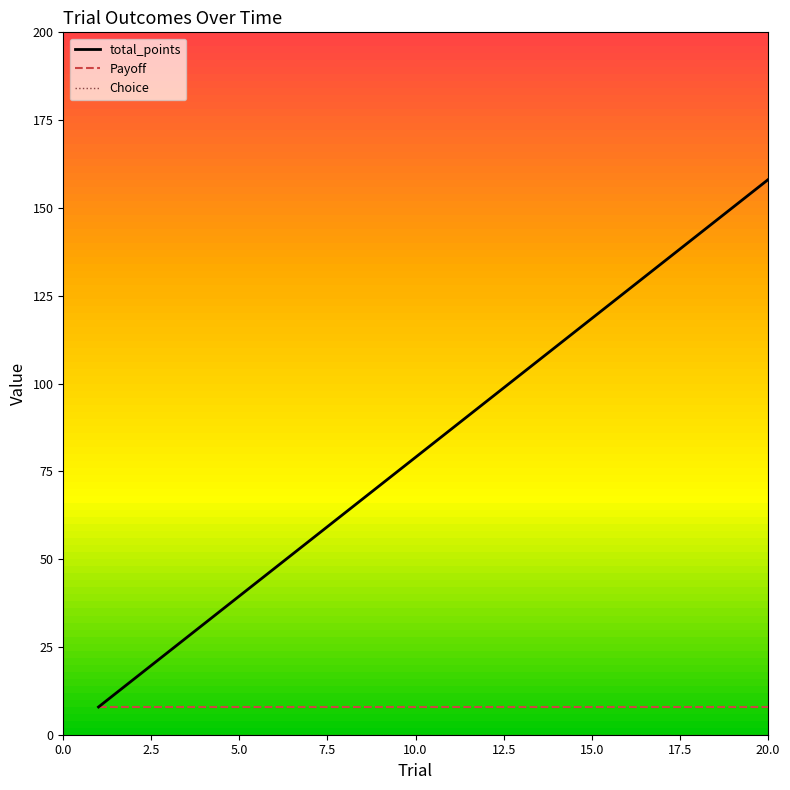

Which series has the largest range (max minus min)?

total_points